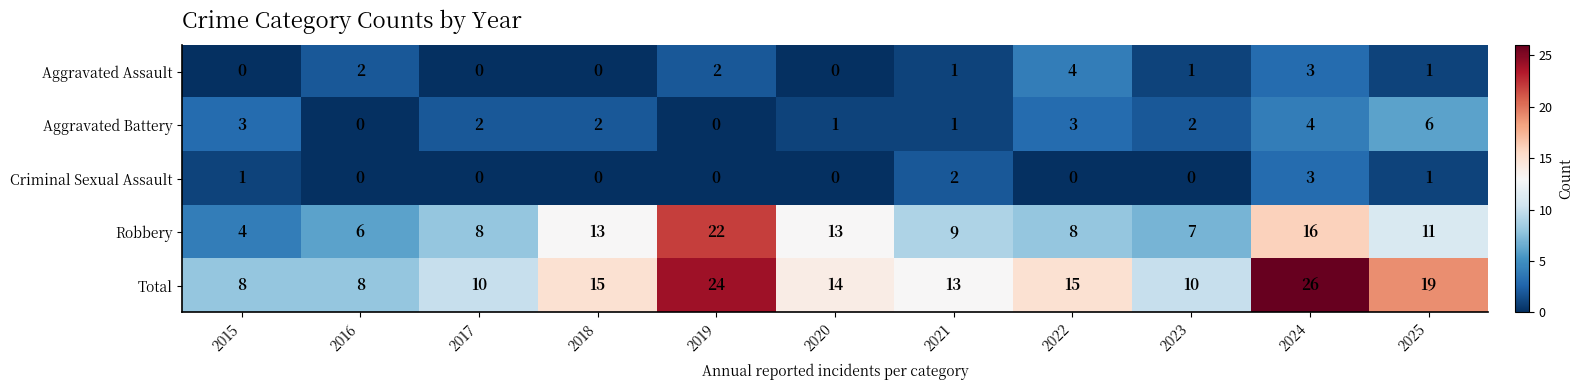

What value does the Criminal Sexual Assault series have at 2024?

3